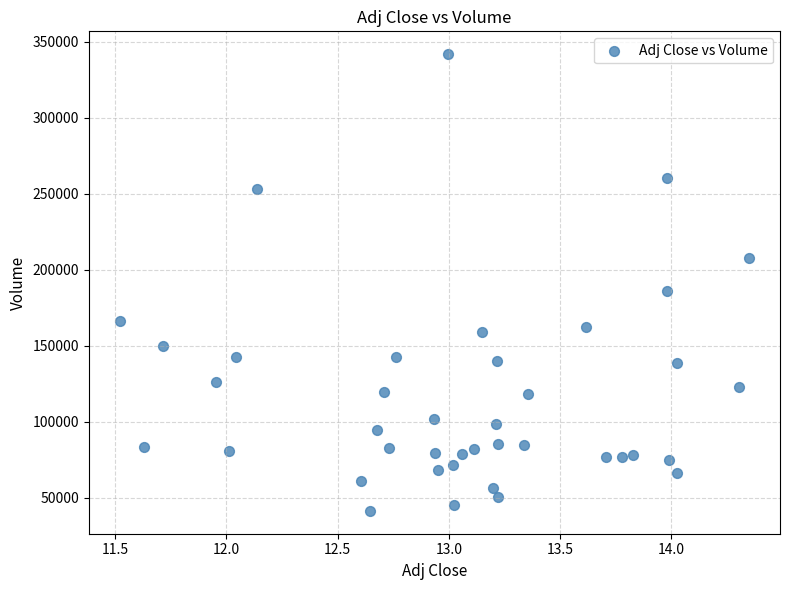

What is the range of Y values (max minus min)?

300700